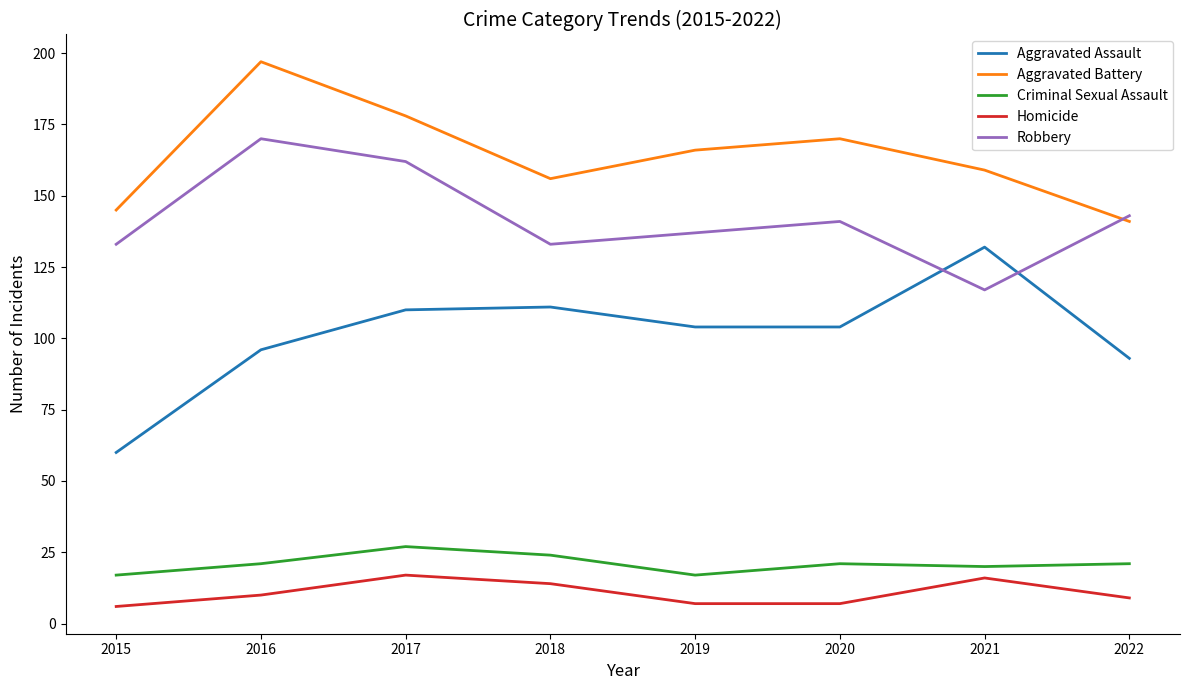

Which series has the widest spread of values?

Aggravated Assault